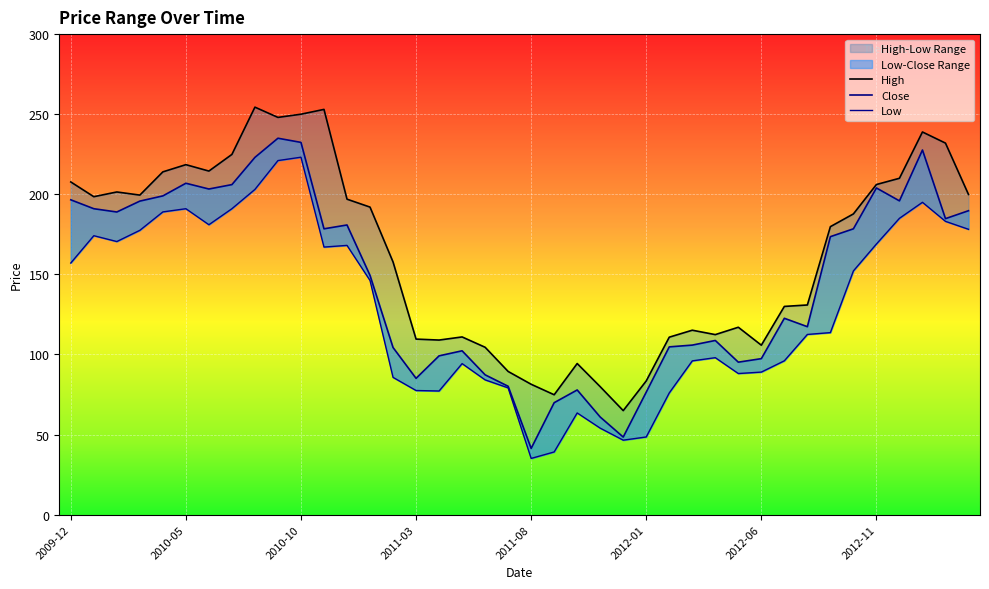

At which category is the sum across all series the highest?

2010-10